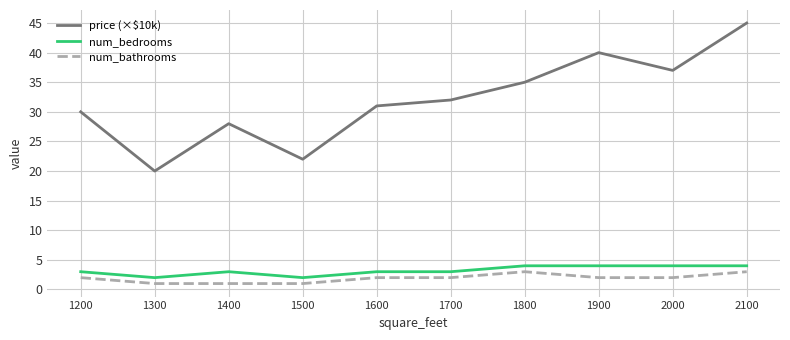

True or false: num_bathrooms and price (×$10k) cross at least once.

False